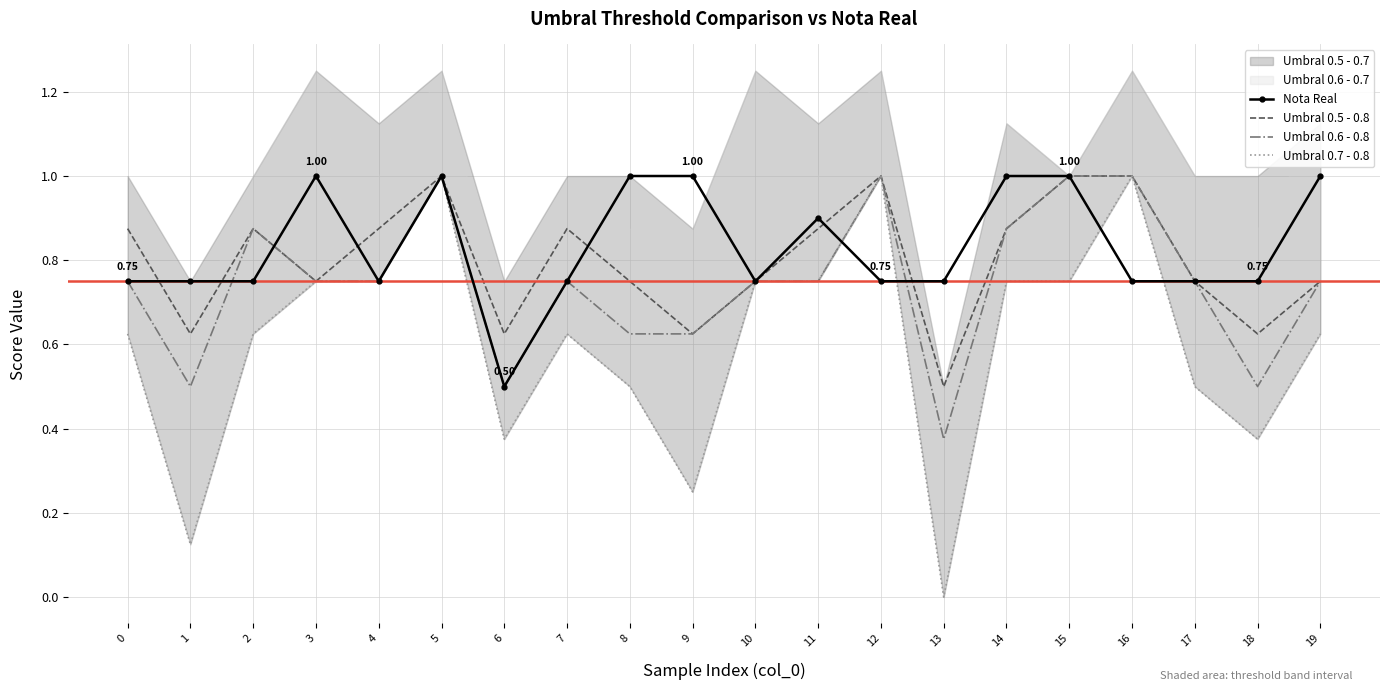

What is the value of the Umbral 0.6 - 0.8 point at the 19th from the left?

0.5